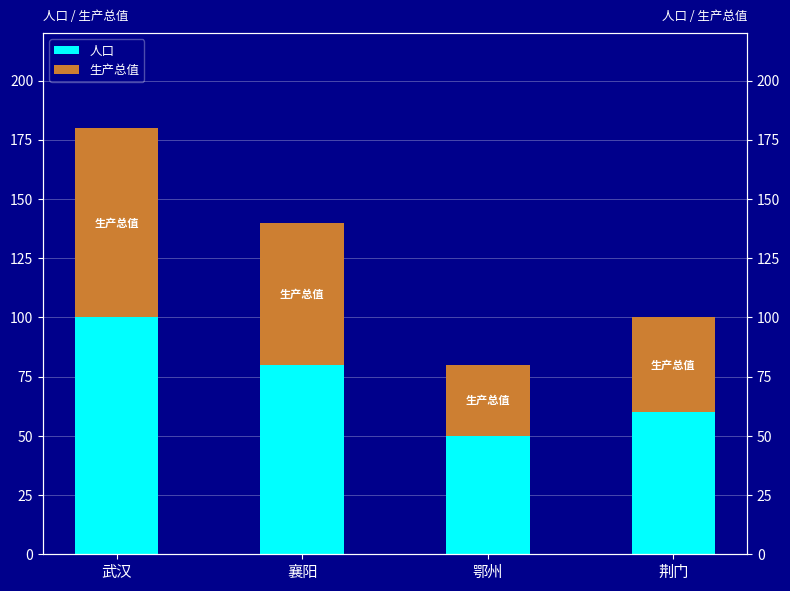

Which series has the widest spread of values?

人口